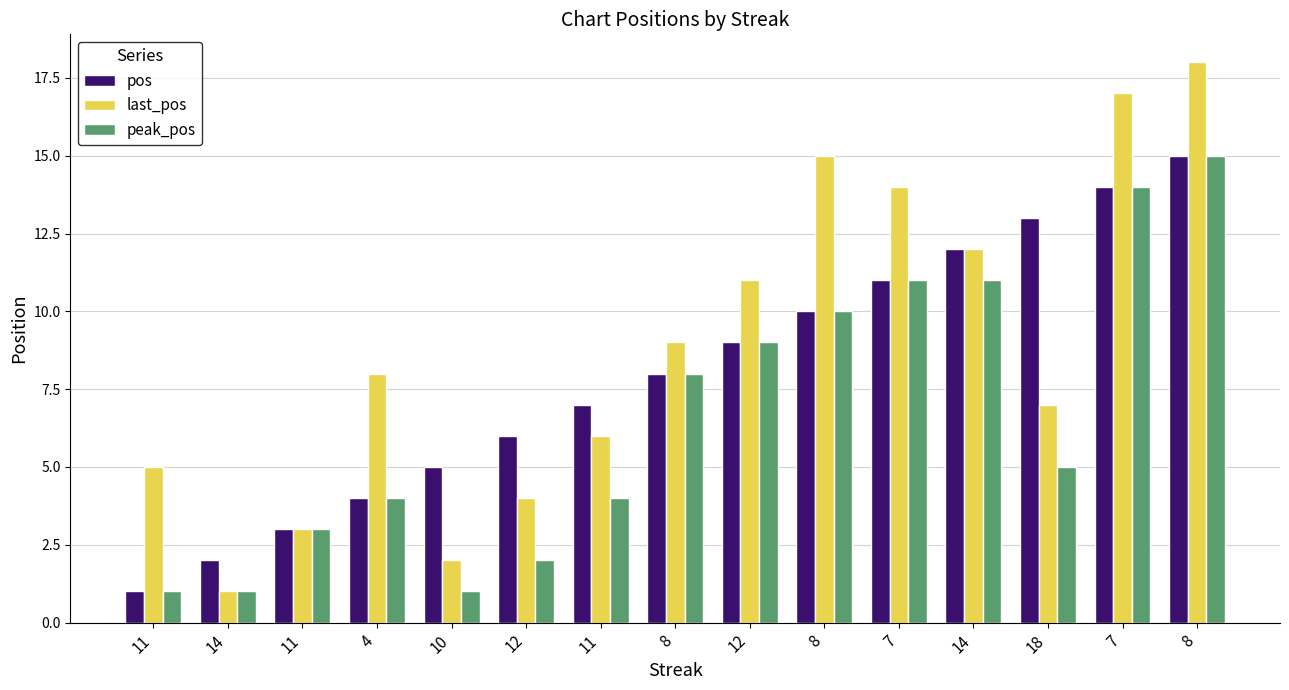

What is the difference between the last_pos values at 14 and 18?

6